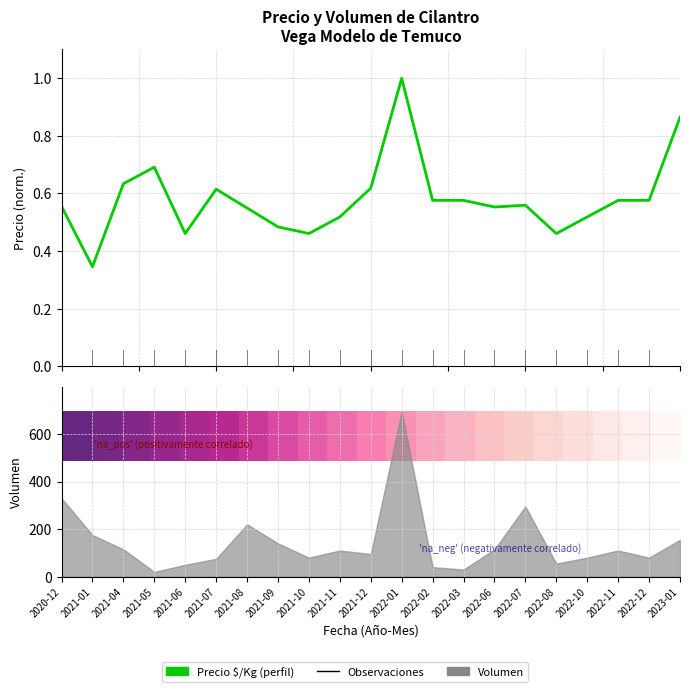

What position from the left is 2021-12?

11